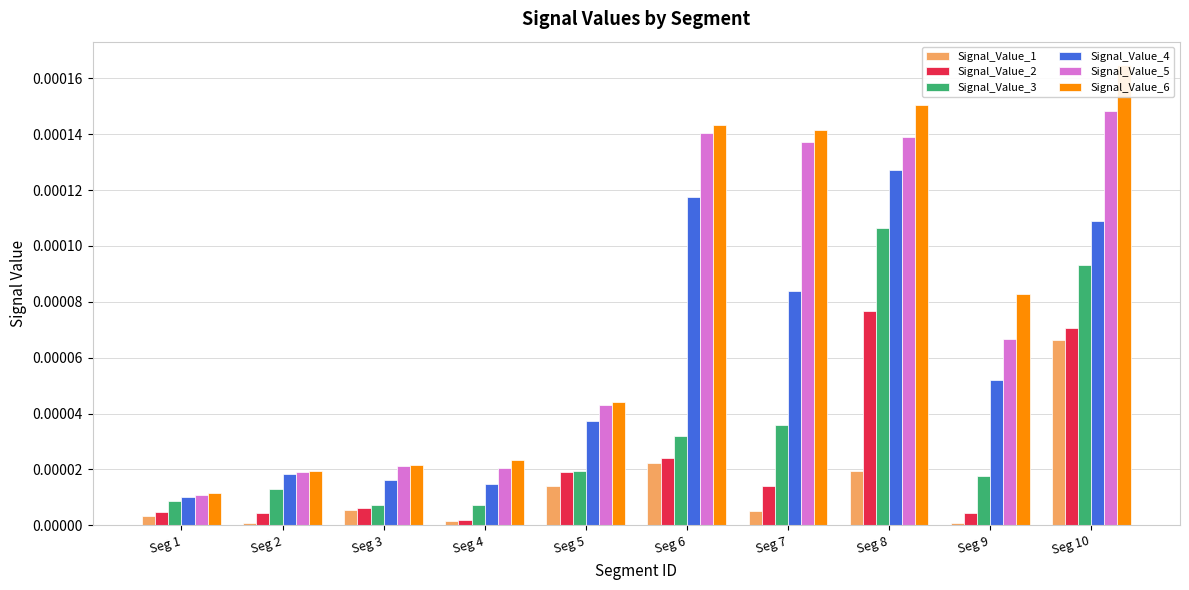

At how many categories does at least one series exceed 0?

10